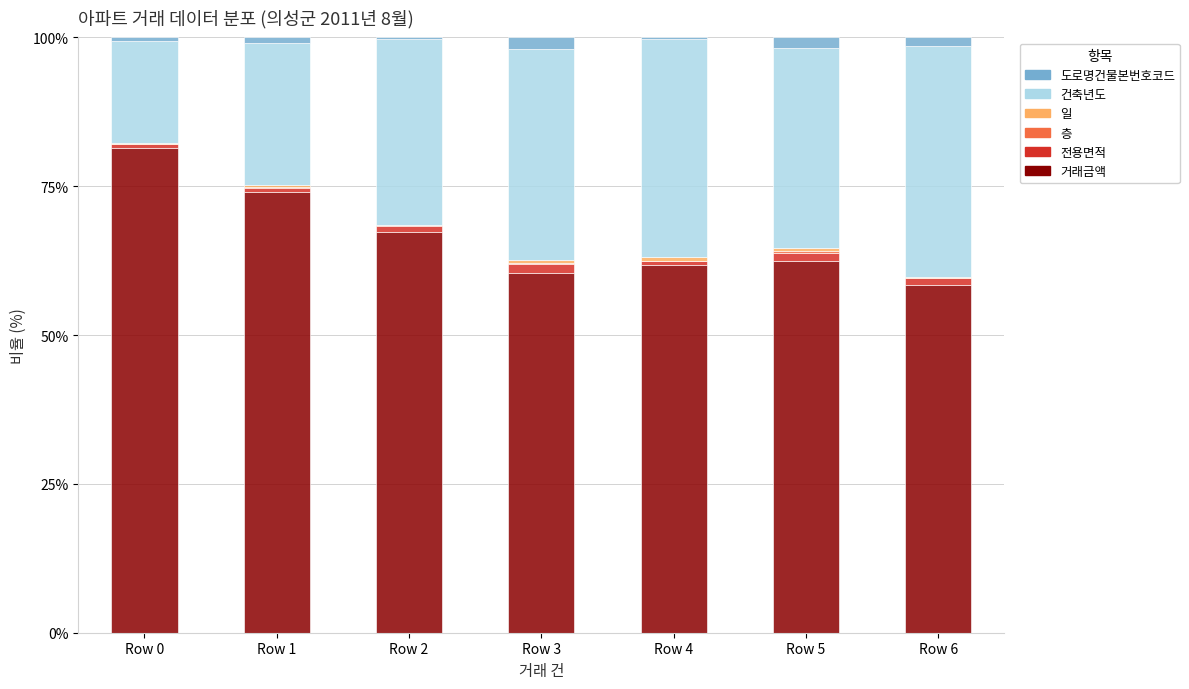

The 거래금액 series shows 62.4 at Row 5. True or false?

True